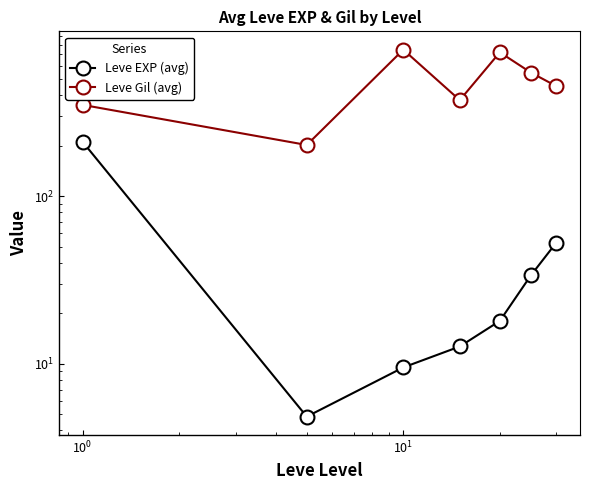

How many values in the Leve EXP (avg) series exceed 18?

3